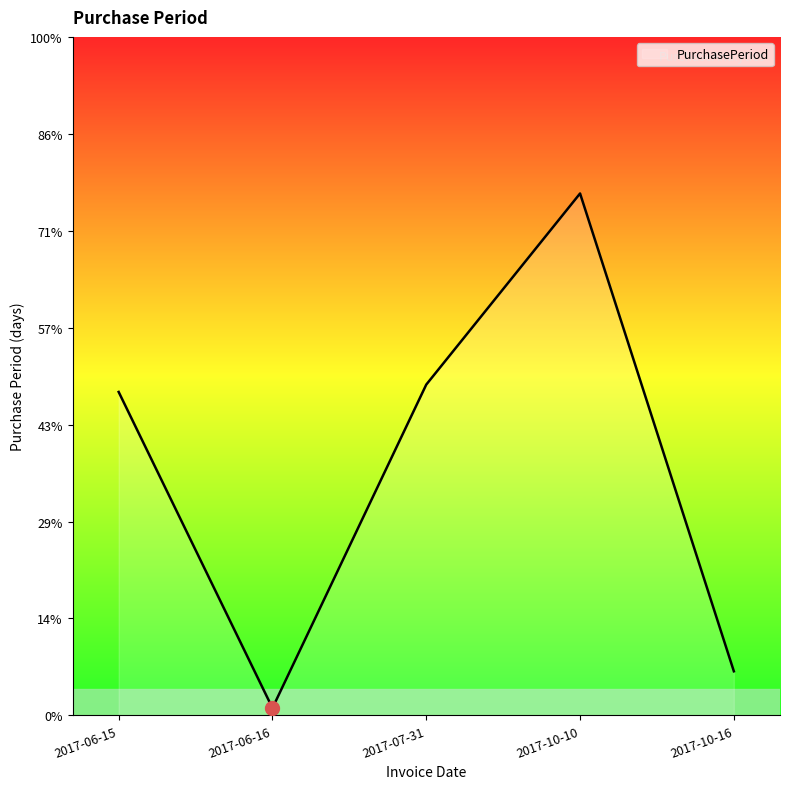

Does the chart display data point markers on the line(s)?

No